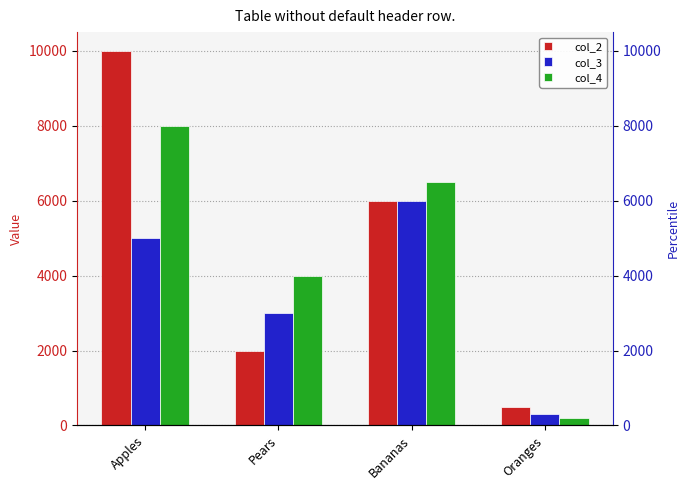

At which label does col_2 first exceed 6000?

Apples